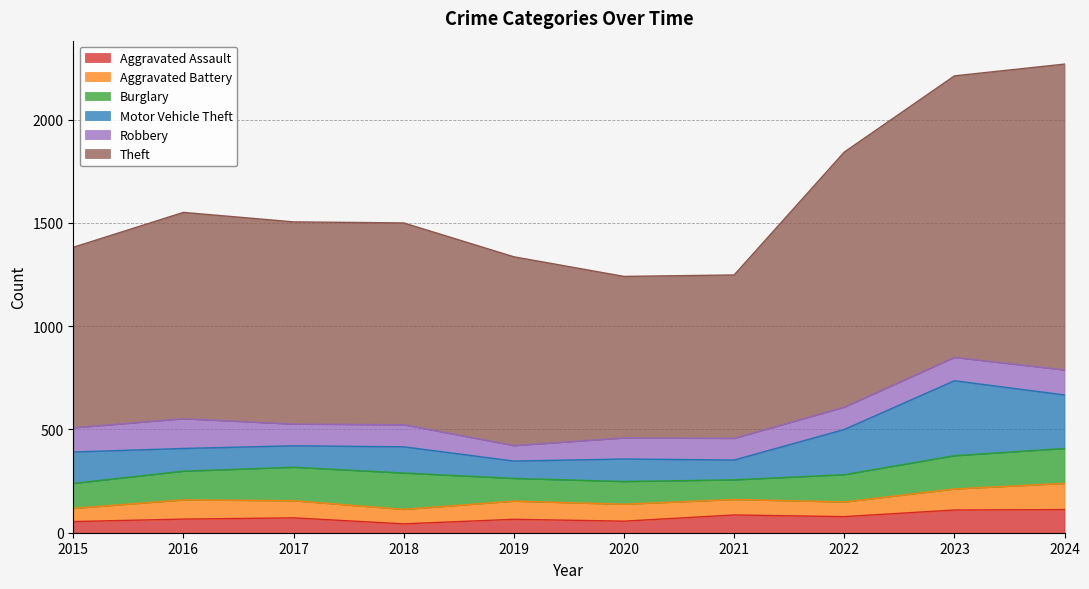

How many intersections are there between Motor Vehicle Theft and Burglary?

2